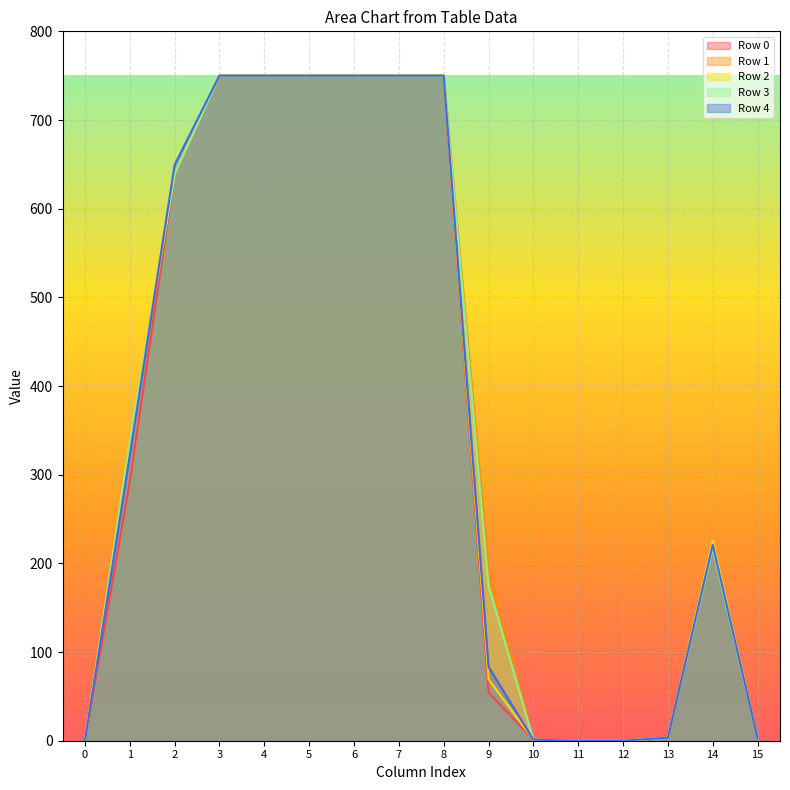

At 15, list the series in order from smallest to largest.

Row 2, Row 4, Row 3, Row 1, Row 0